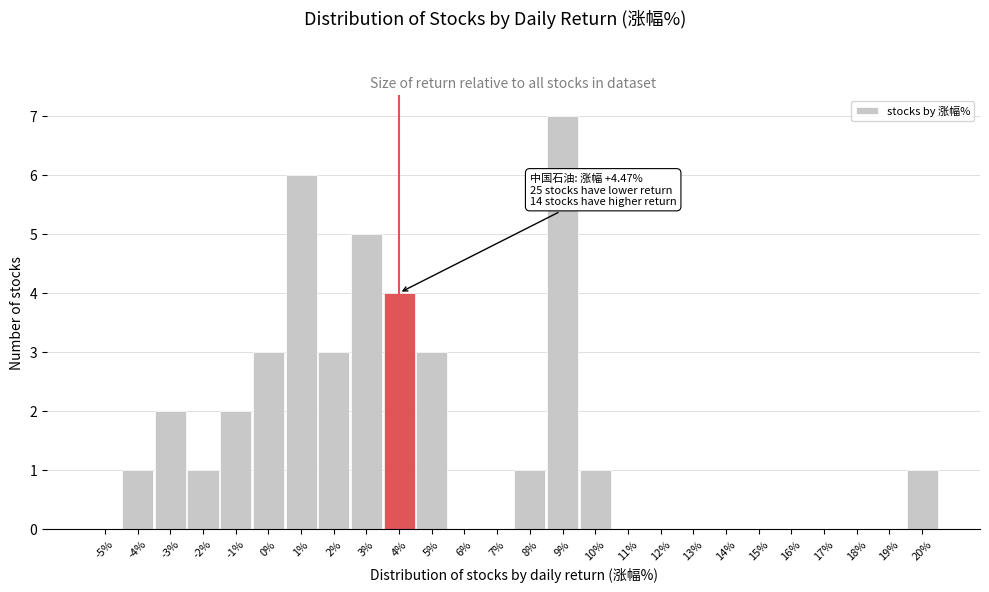

Reading left to right, what are all the values shown in this chart?

-5%=0	-4%=1	-3%=2	-2%=1	-1%=2	0%=3	1%=6	2%=3	3%=5	4%=4	5%=3	6%=0	7%=0	8%=1	9%=7	10%=1	11%=0	12%=0	13%=0	14%=0	15%=0	16%=0	17%=0	18%=0	19%=0	20%=1